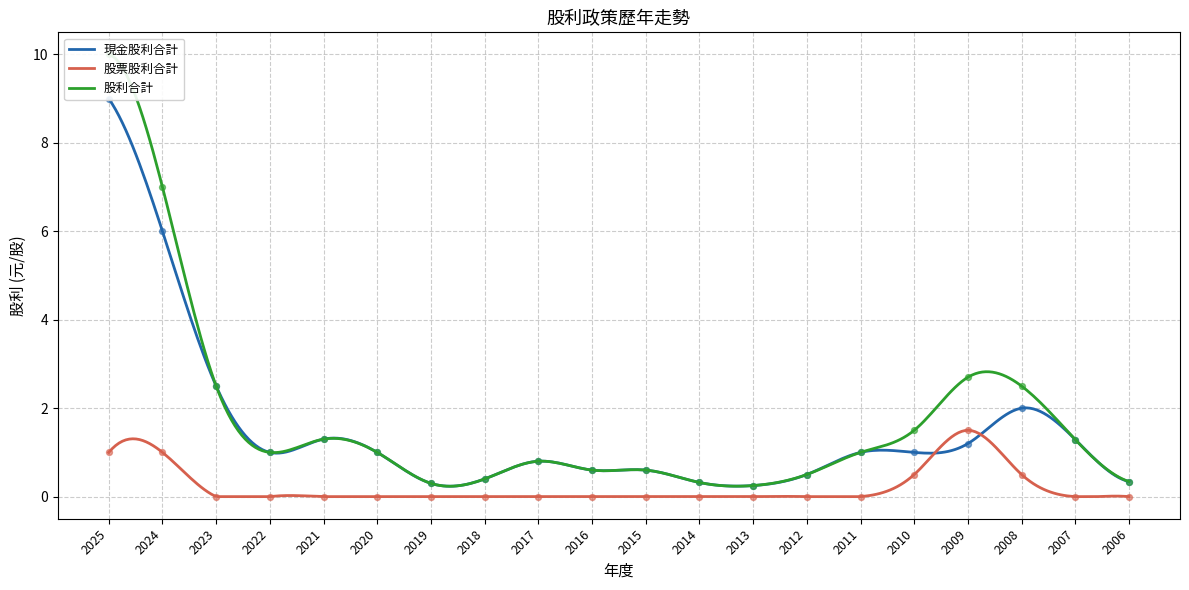

Which series has the widest spread of Y values?

股利合計